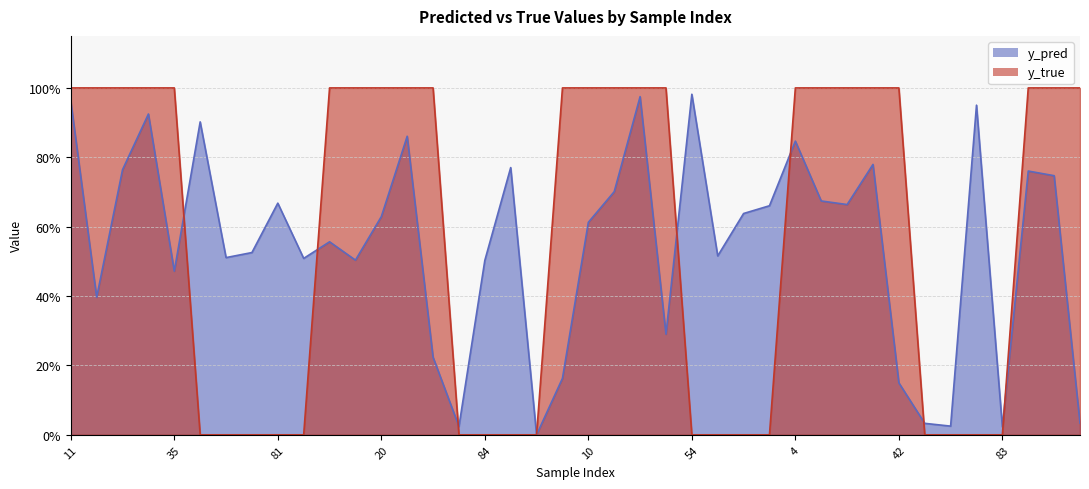

Which category has the highest value across all series?

11